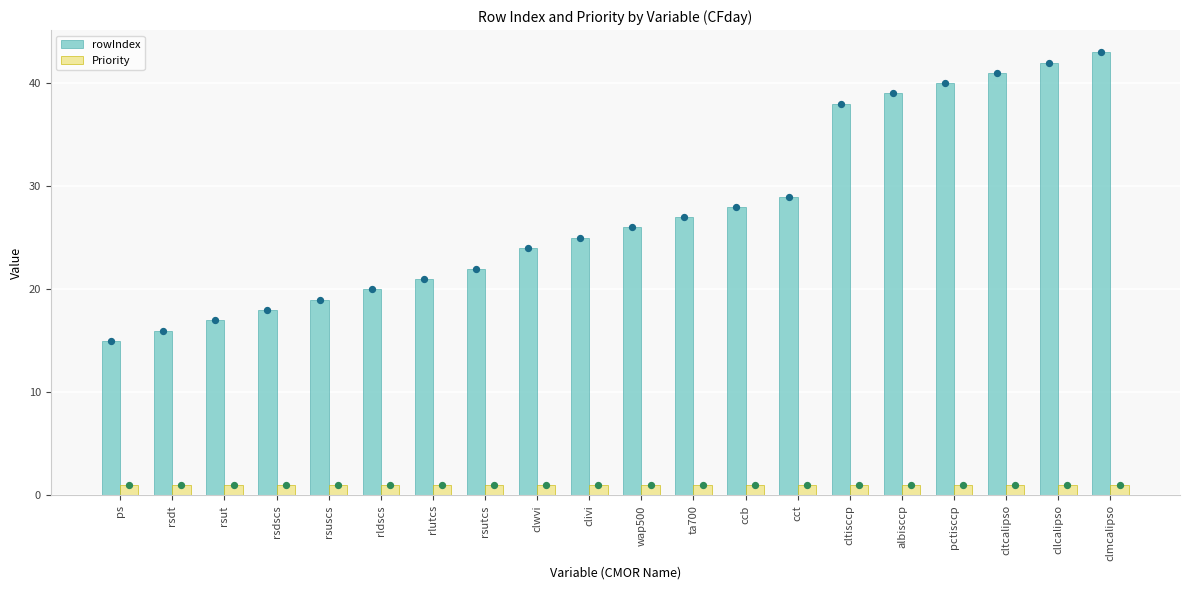

At which category is the sum across all series the highest?

clmcalipso